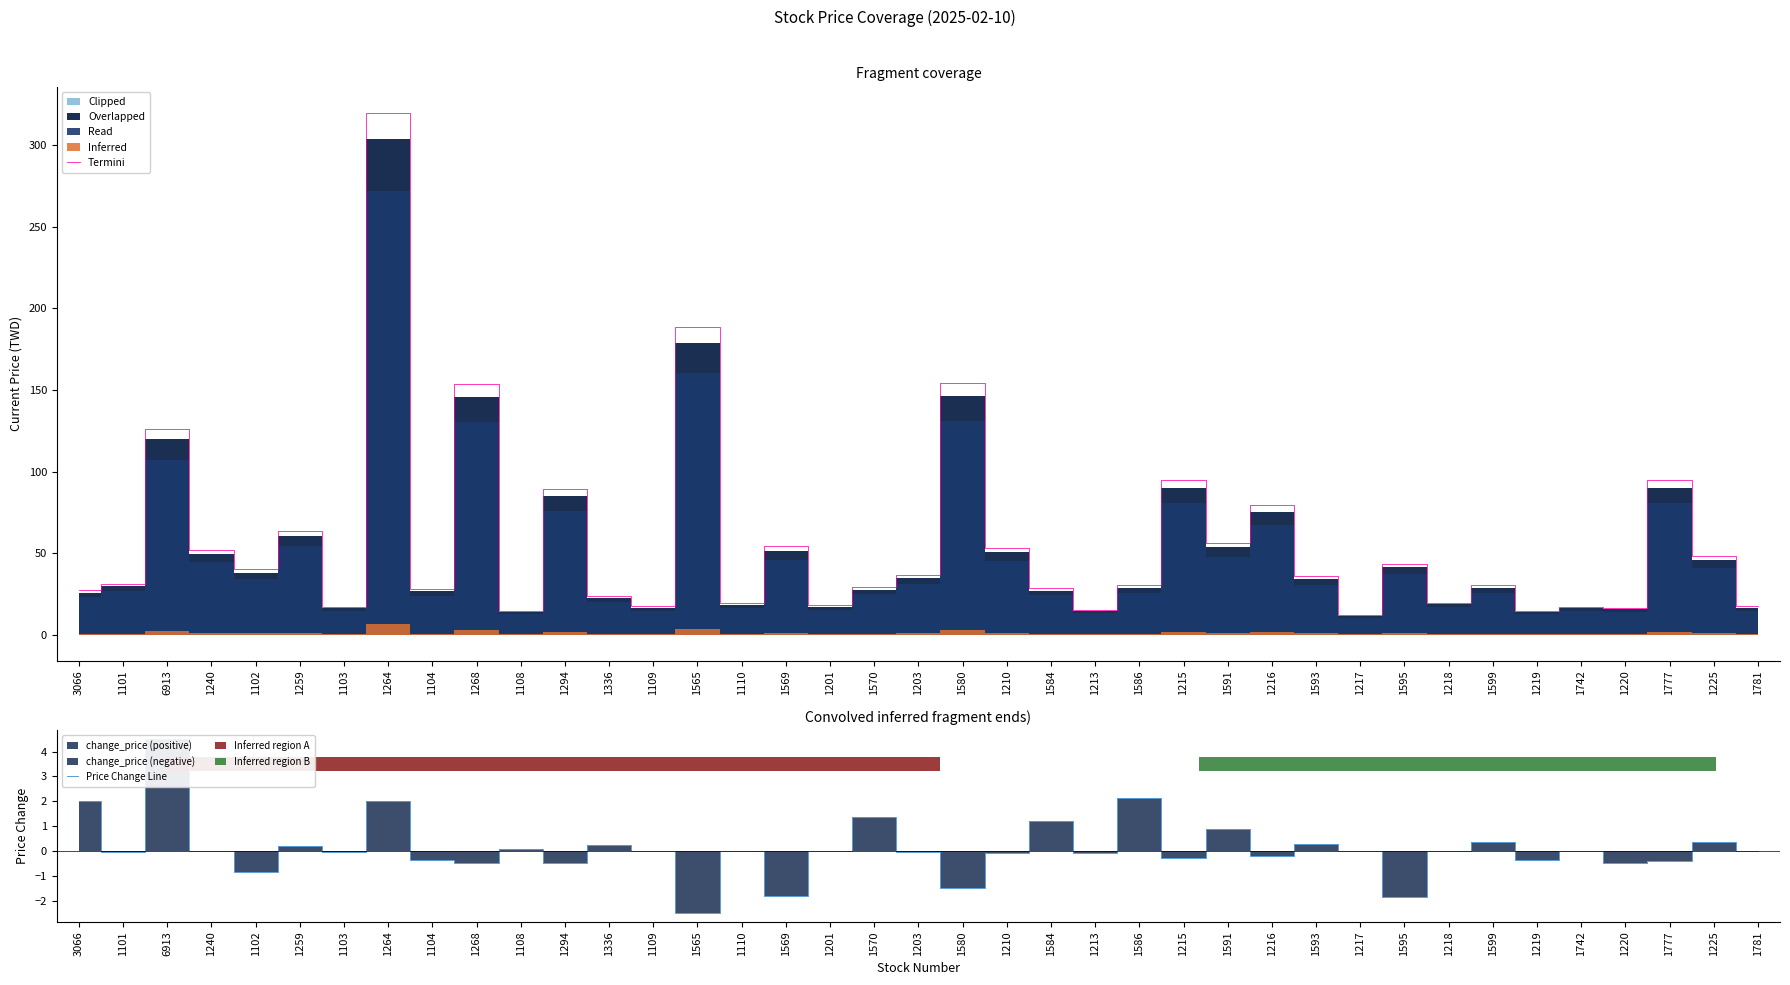

How many negative values does the Price Change Line series have?

18